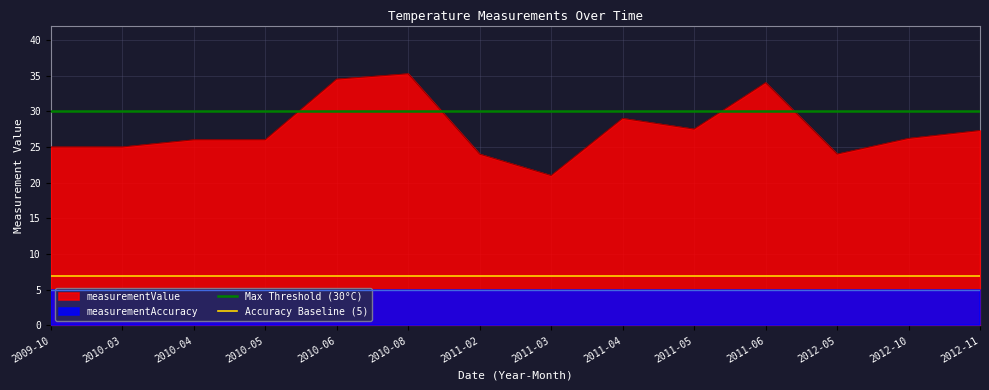

The measurementValue series shows 26.0 at 2010-04. True or false?

True